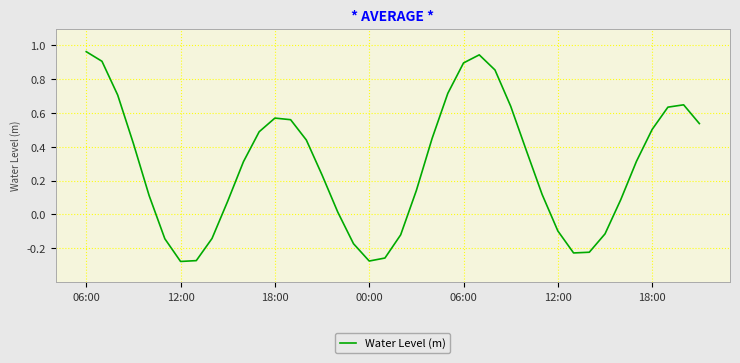

What is the difference between the maximum and minimum values?

1.2